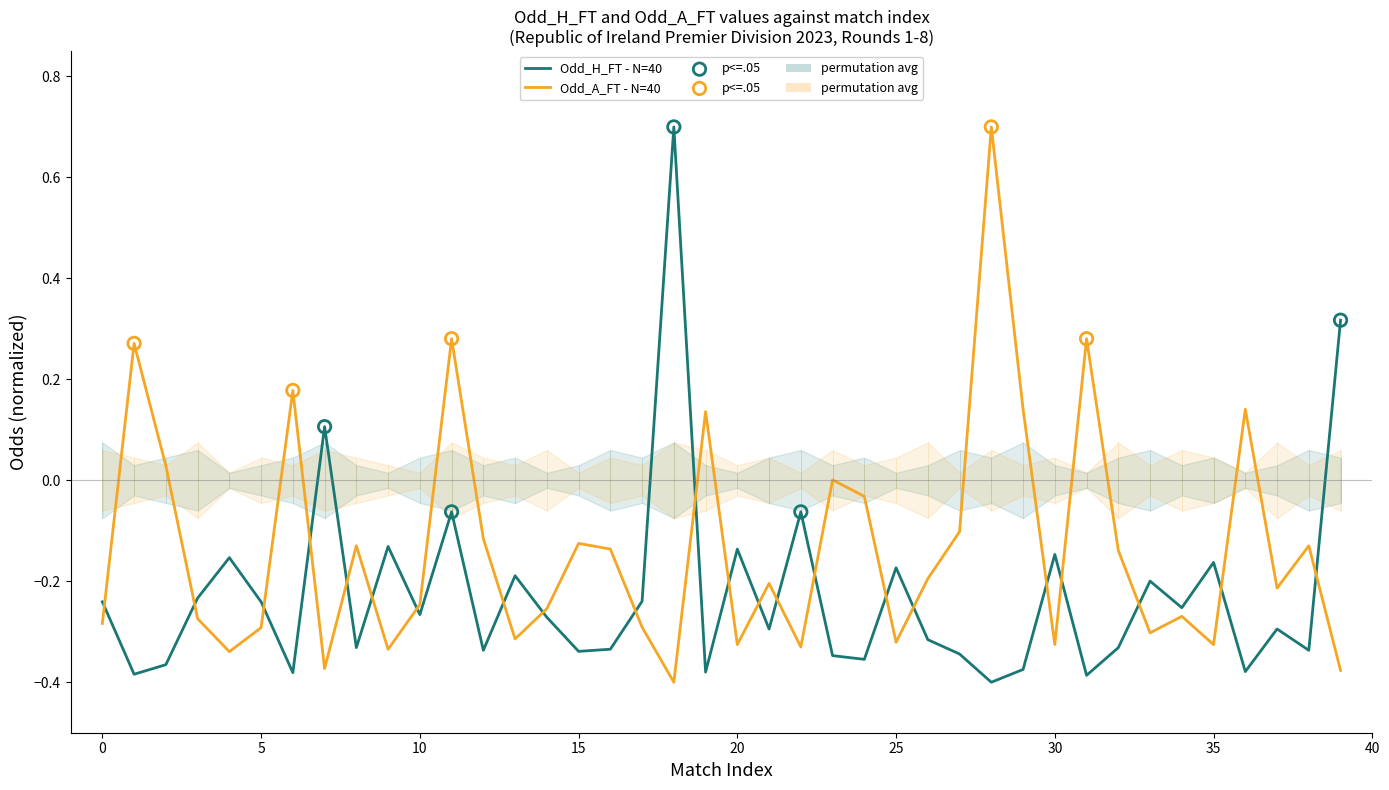

What are all the series names shown in the legend?

Odd_H_FT, Odd_A_FT